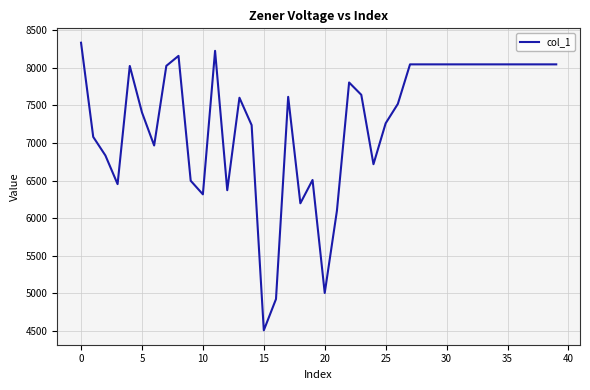

What is the difference between the maximum and minimum values?

3826